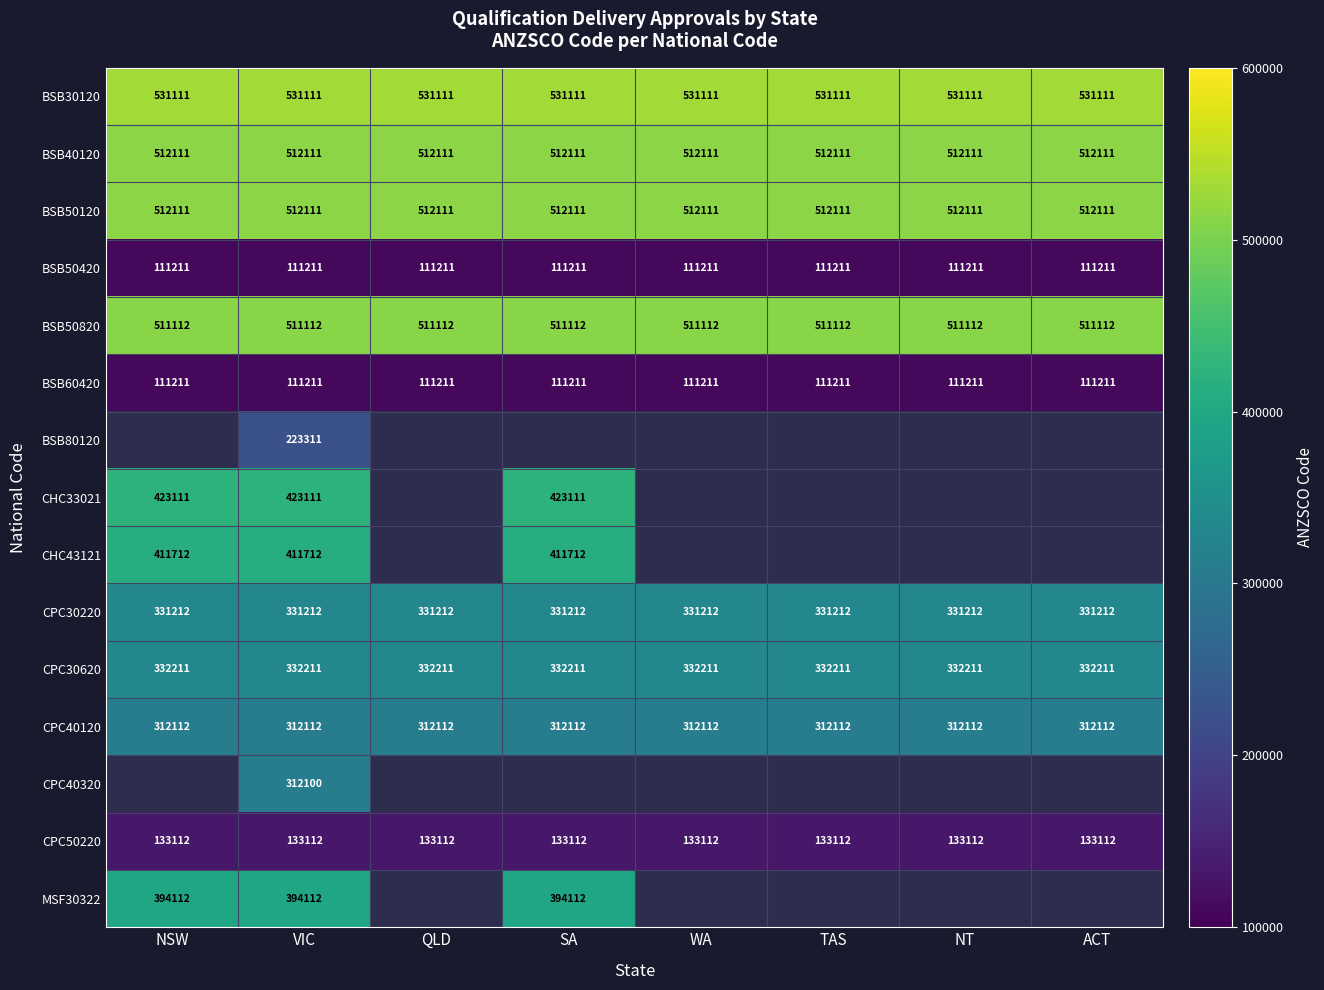

How many distinct data groups are displayed?

15